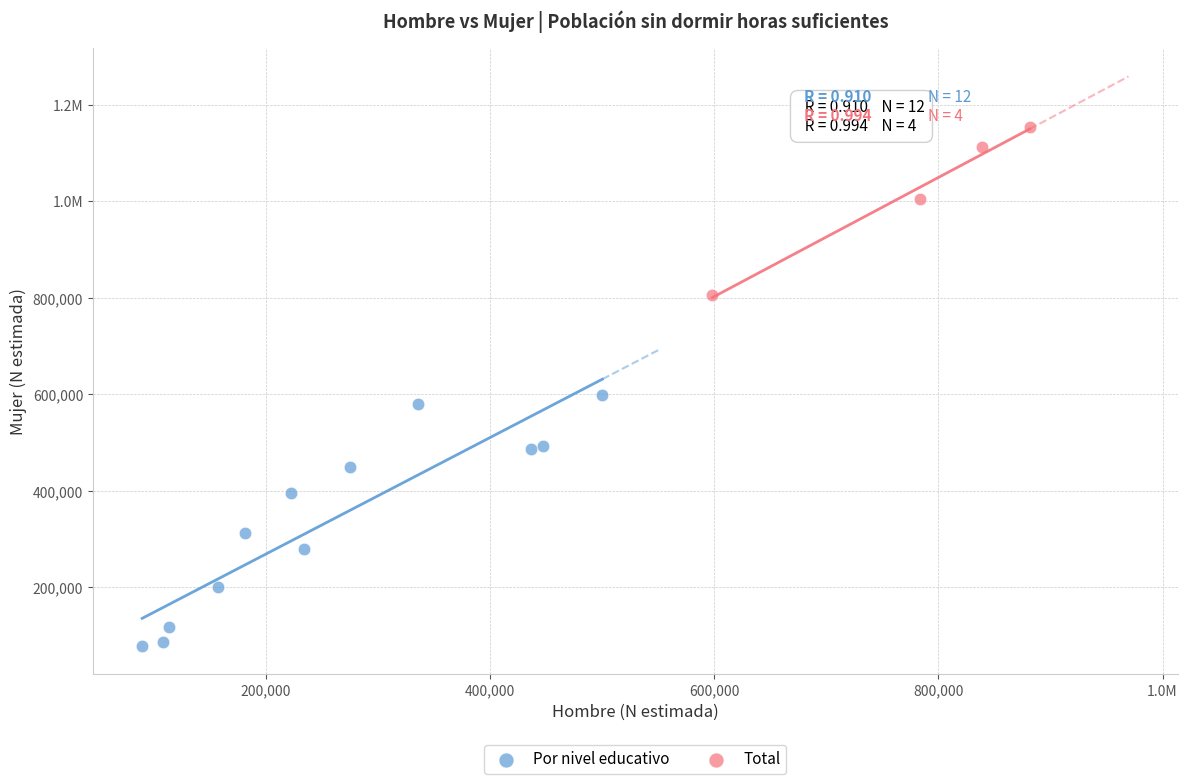

What are all the series names shown in the legend?

Por nivel educativo, Total